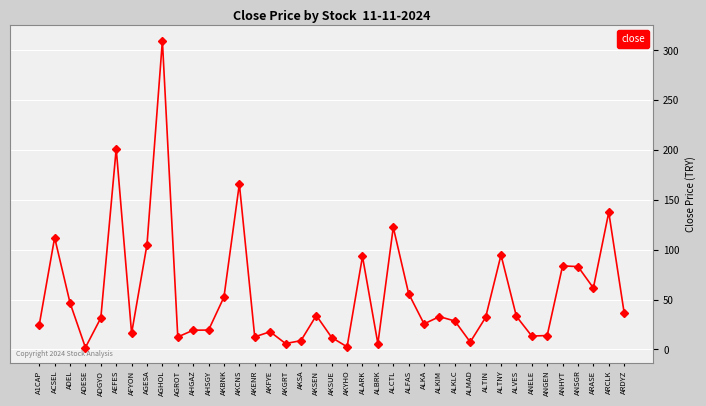

What is the ratio of the value at AHGAZ to the value at ADEL?

0.4